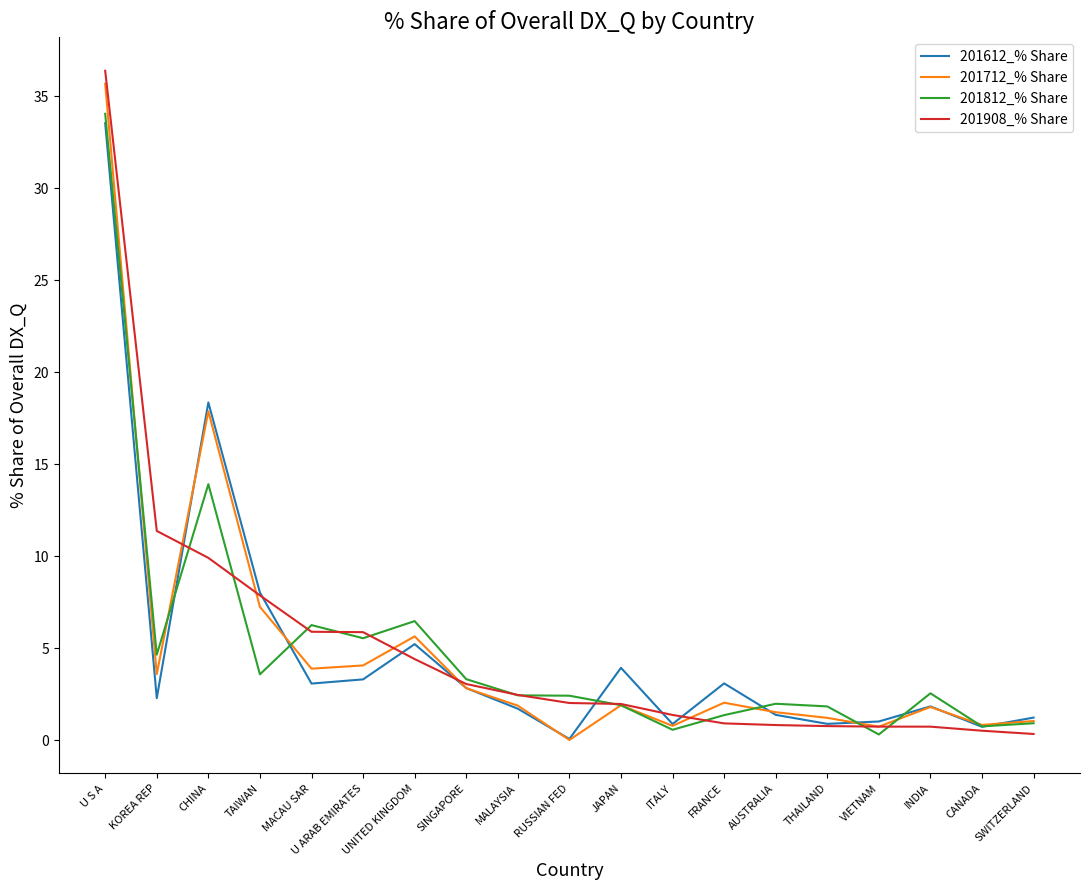

Read the 201712_% Share value at FRANCE.

2.0